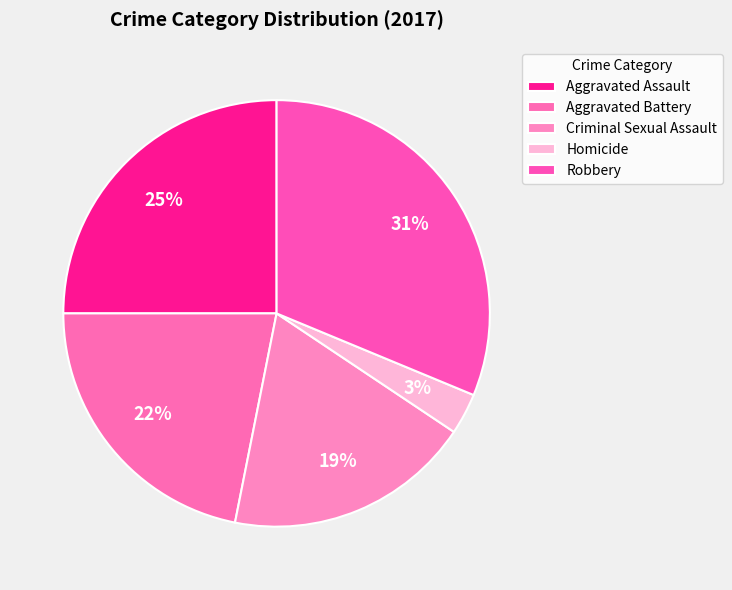

What percentage is the Aggravated Assault slice, to the nearest percent?

25%